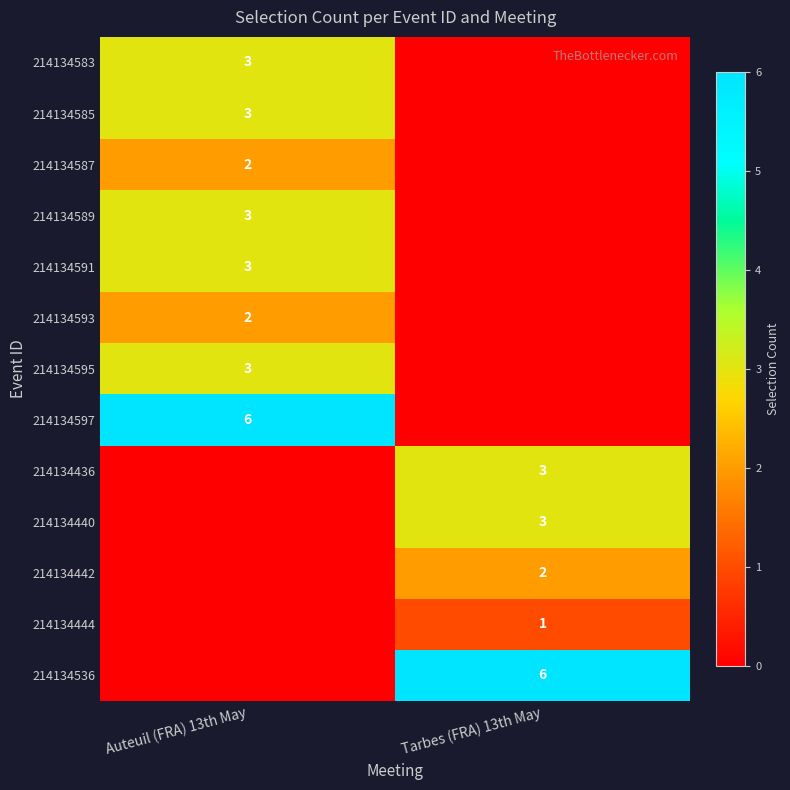

How many distinct data groups are displayed?

13